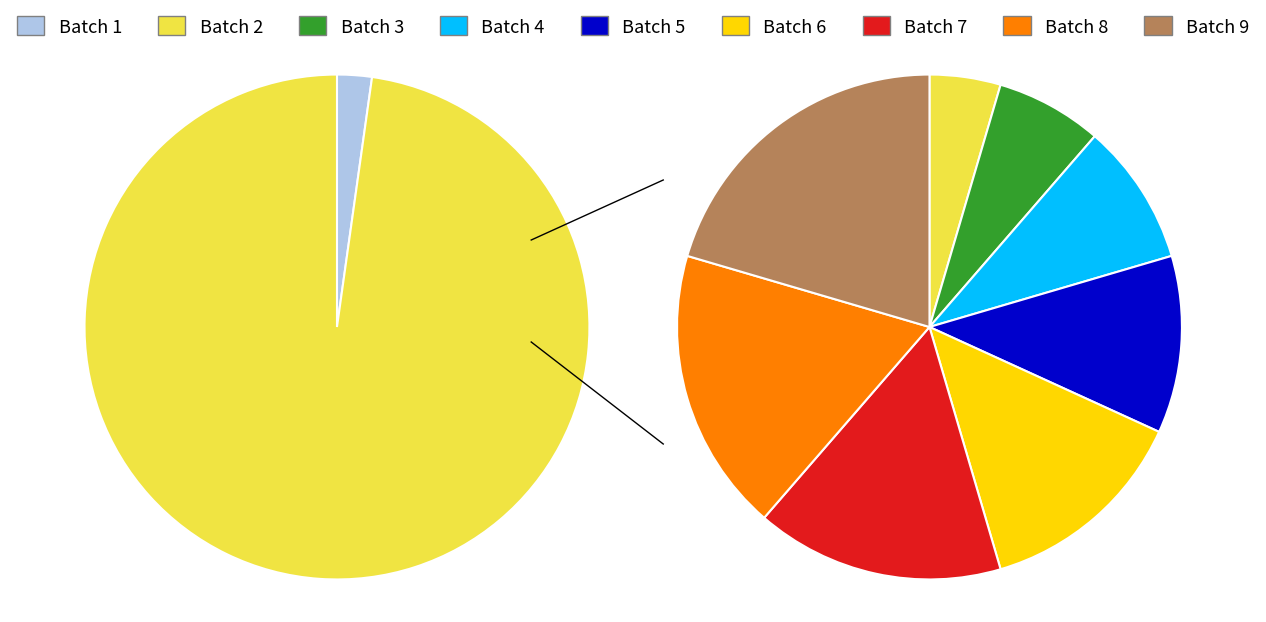

Approximately how many times larger is the value at Batch 8 compared to Batch 4?

2.0